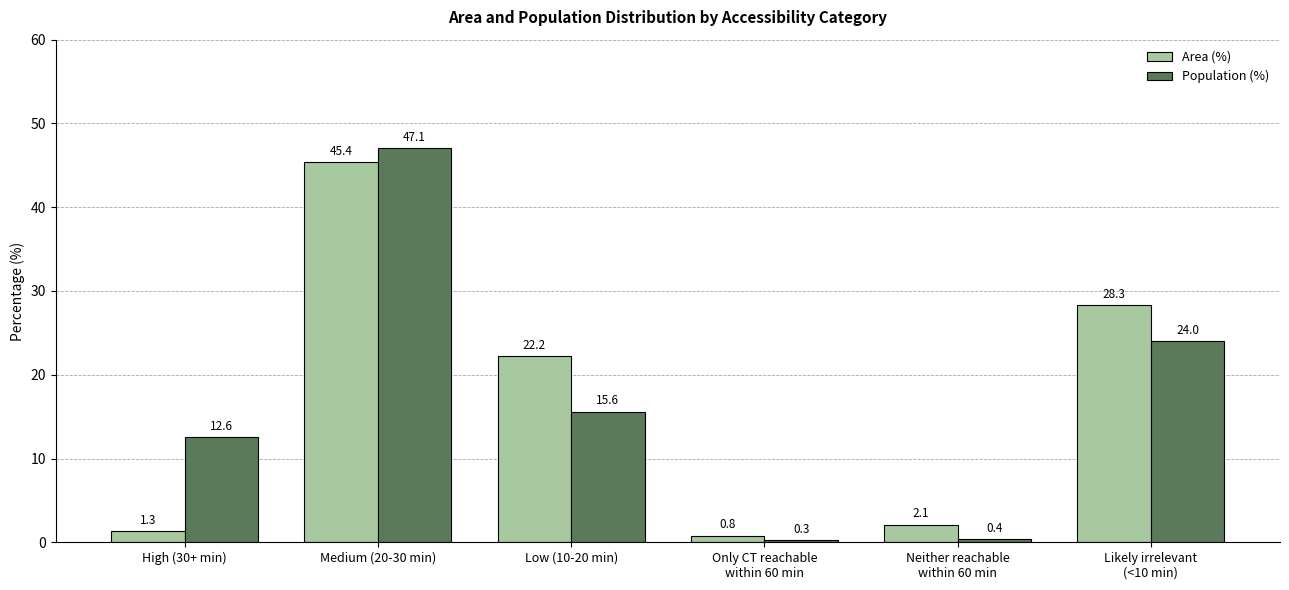

Where is Population (%) nearest to the value 23?

Likely irrelevant
(<10 min)